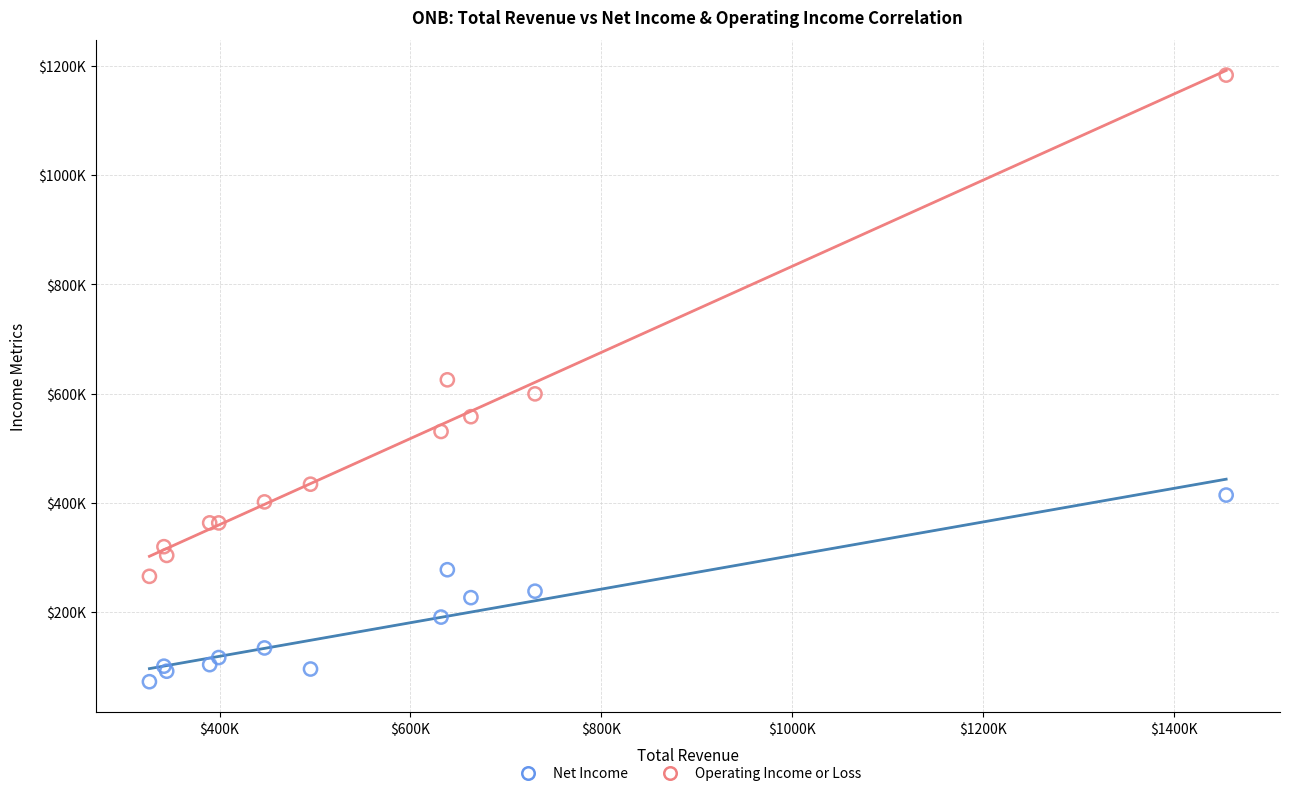

Which series has the widest spread of Y values?

Operating Income or Loss